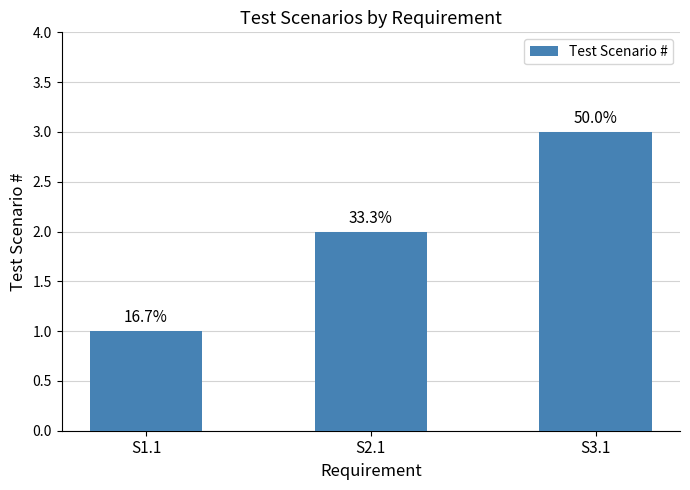

What is the difference between the second highest and minimum values?

1